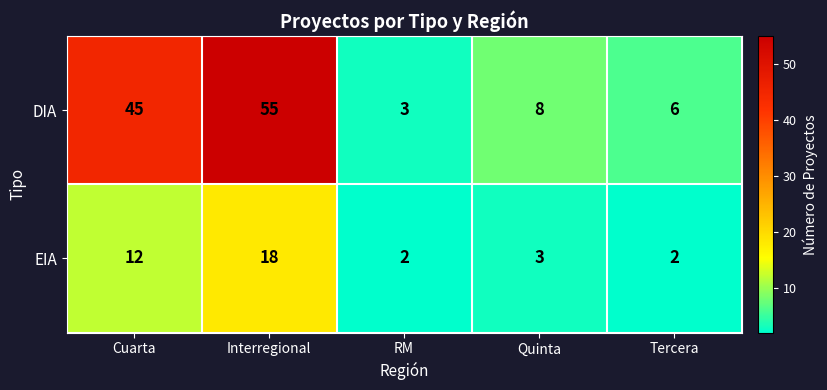

Which series changed the most between Interregional and RM?

DIA